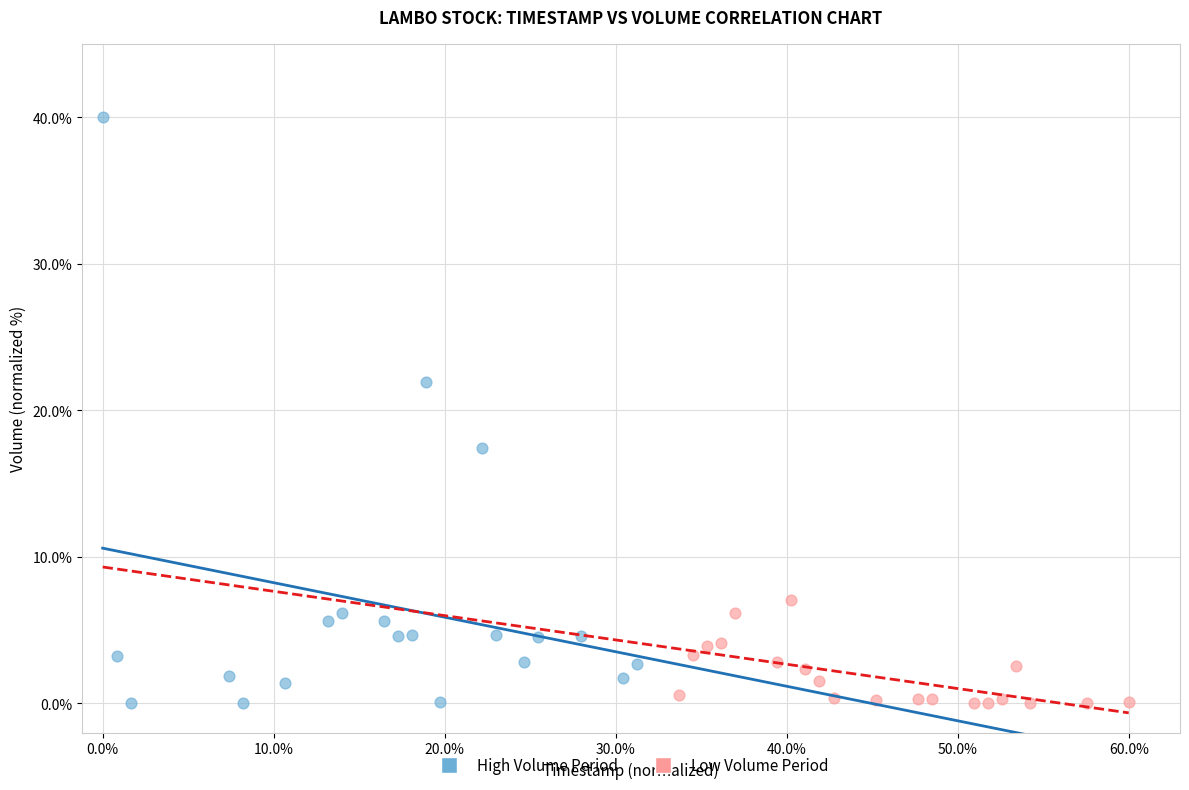

Which series reaches the maximum Y coordinate?

High Volume Period